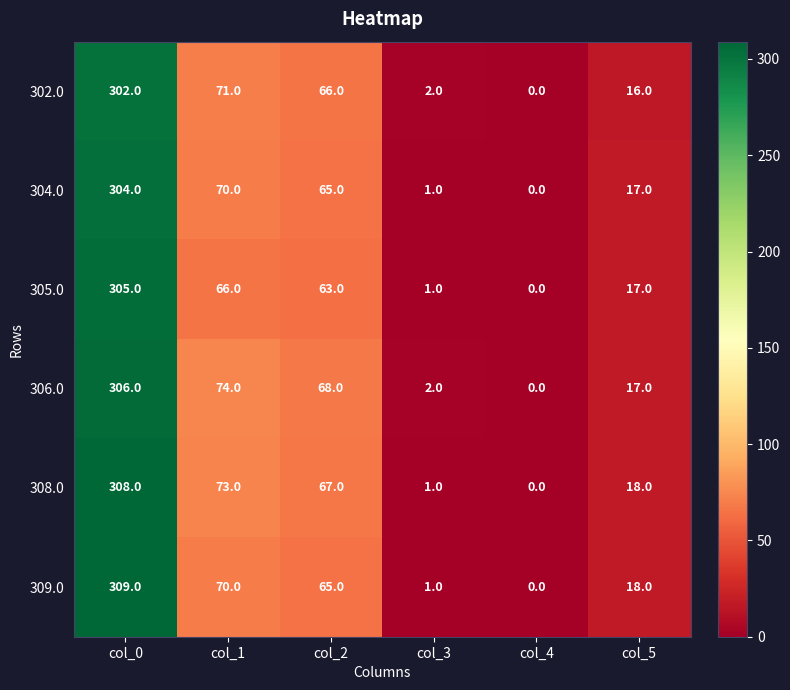

Where does the 309.0 series first go above 65?

col_0